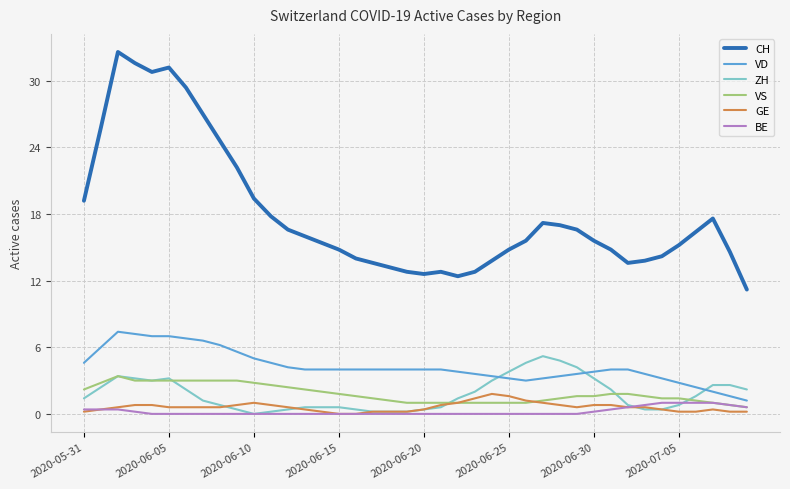

What is the greatest value displayed?

32.6